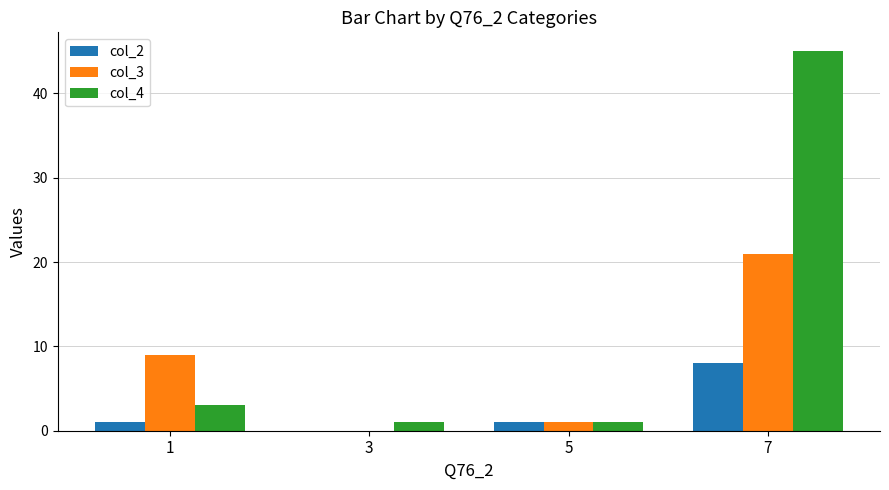

Is it true that col_3 equals 21 at 7?

True